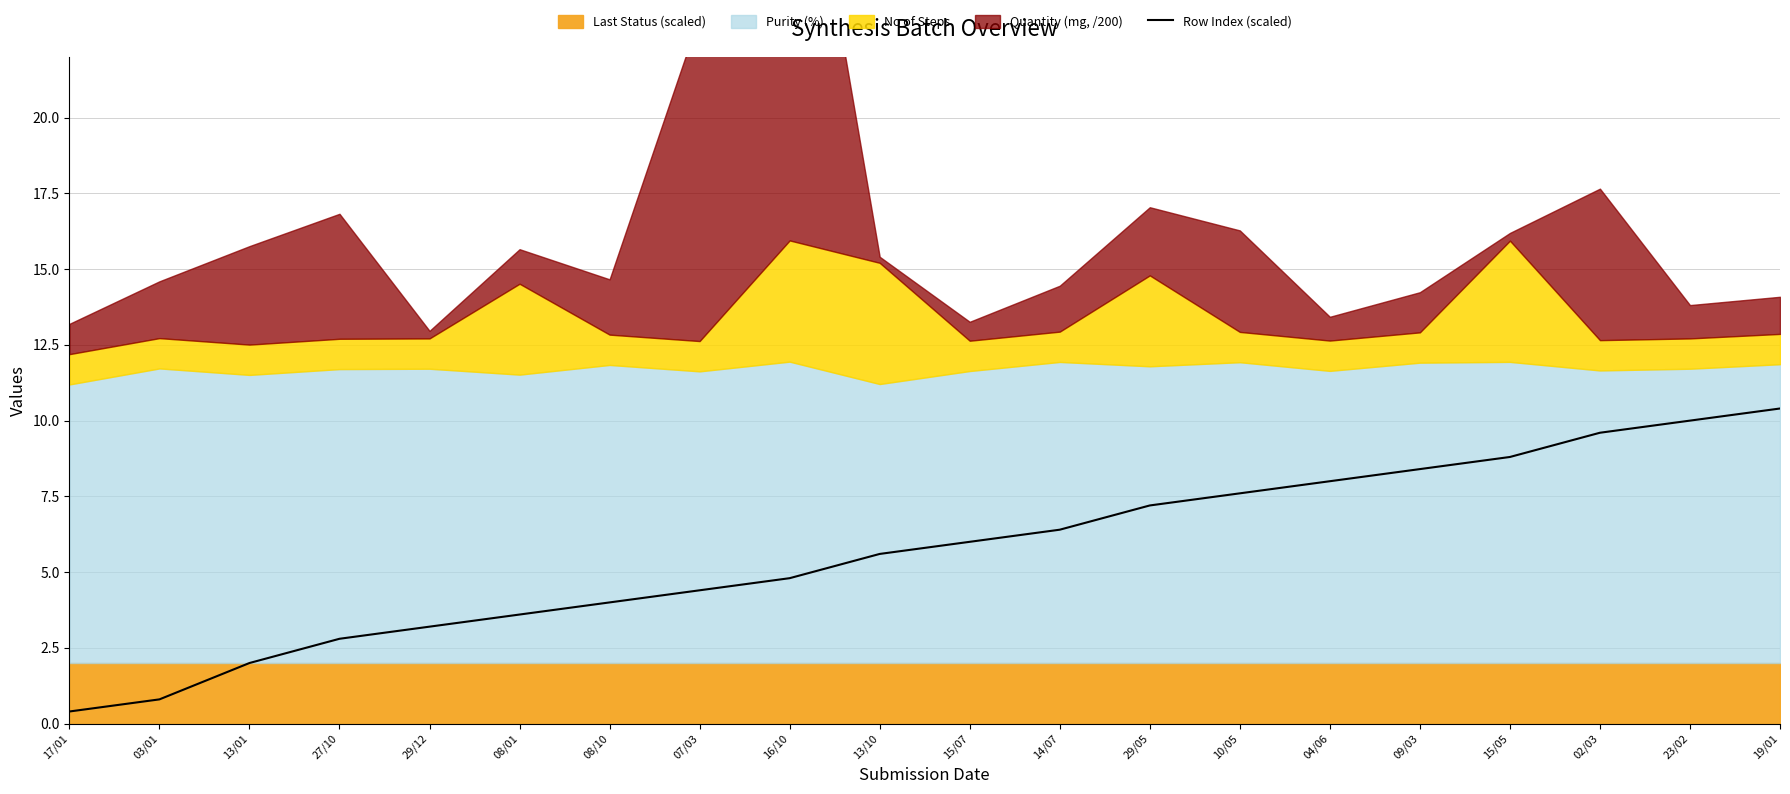

Rank the categories by value from highest to lowest.

19/01, 23/02, 02/03, 15/05, 09/03, 04/06, 10/05, 29/05, 14/07, 15/07, 13/10, 16/10, 07/03, 08/10, 08/01, 29/12, 27/10, 13/01, 03/01, 17/01